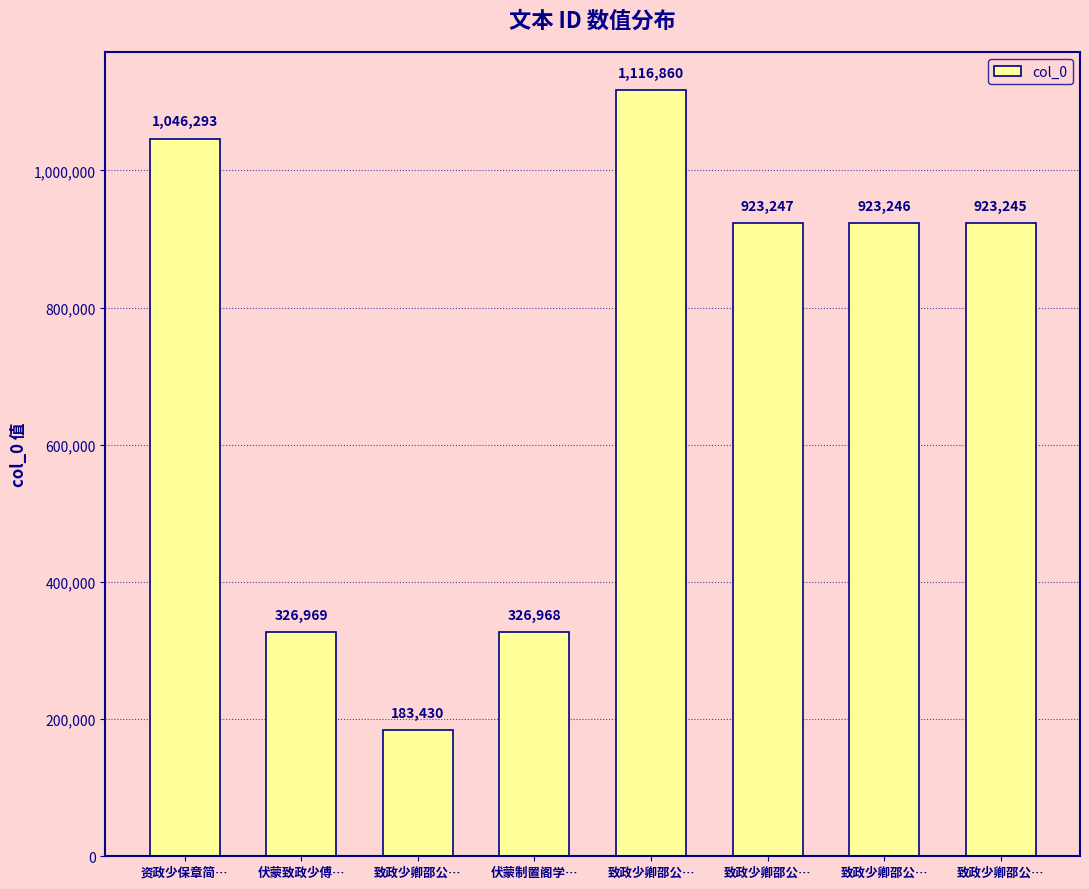

Reading left to right, extract all data points from this chart.

资政少保章简…=1046293	伏蒙致政少傅…=326969	致政少卿邵公…=183430	伏蒙制置阁学…=326968	致政少卿邵公…=1116860	致政少卿邵公…=923247	致政少卿邵公…=923246	致政少卿邵公…=923245